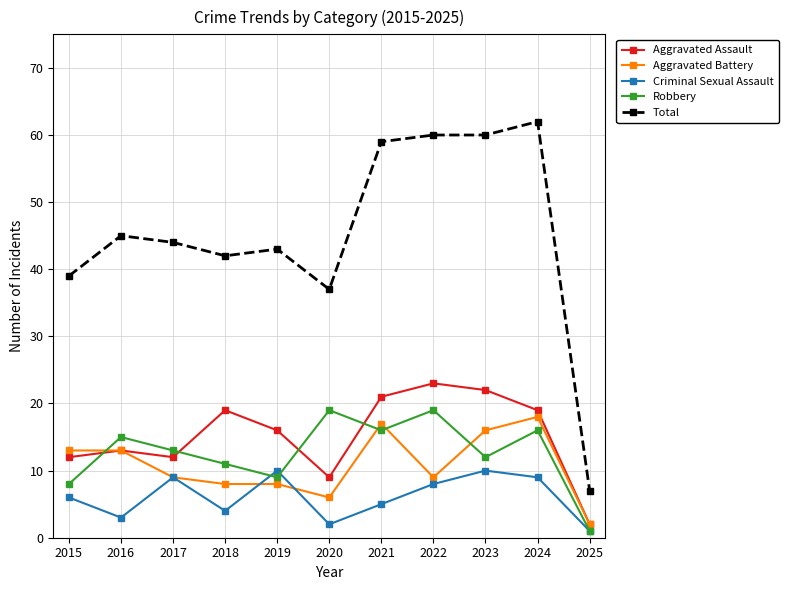

Where is the first local minimum for Robbery?

2019